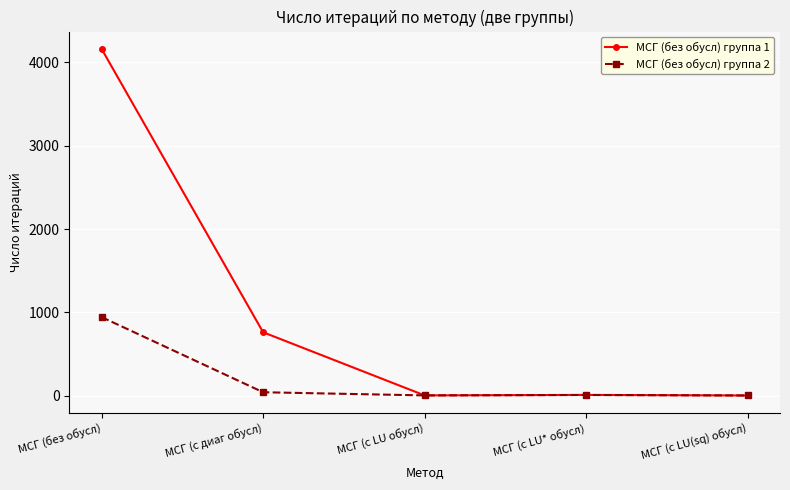

What is the total value across all series at МСГ (с LU* обусл)?

23